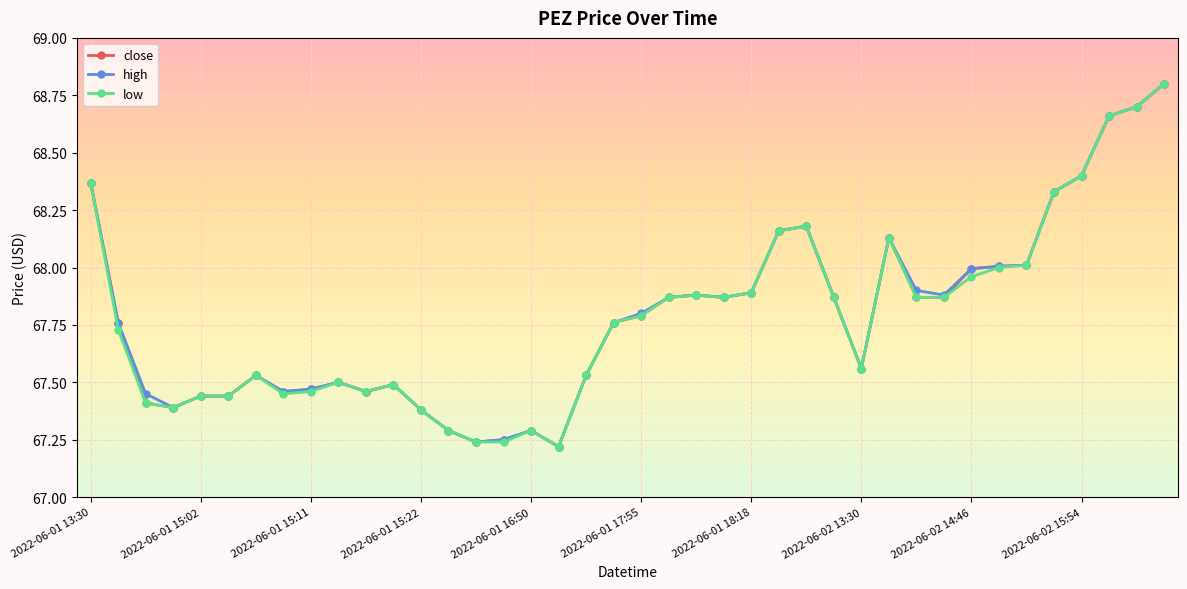

What is the greatest value displayed?

68.8